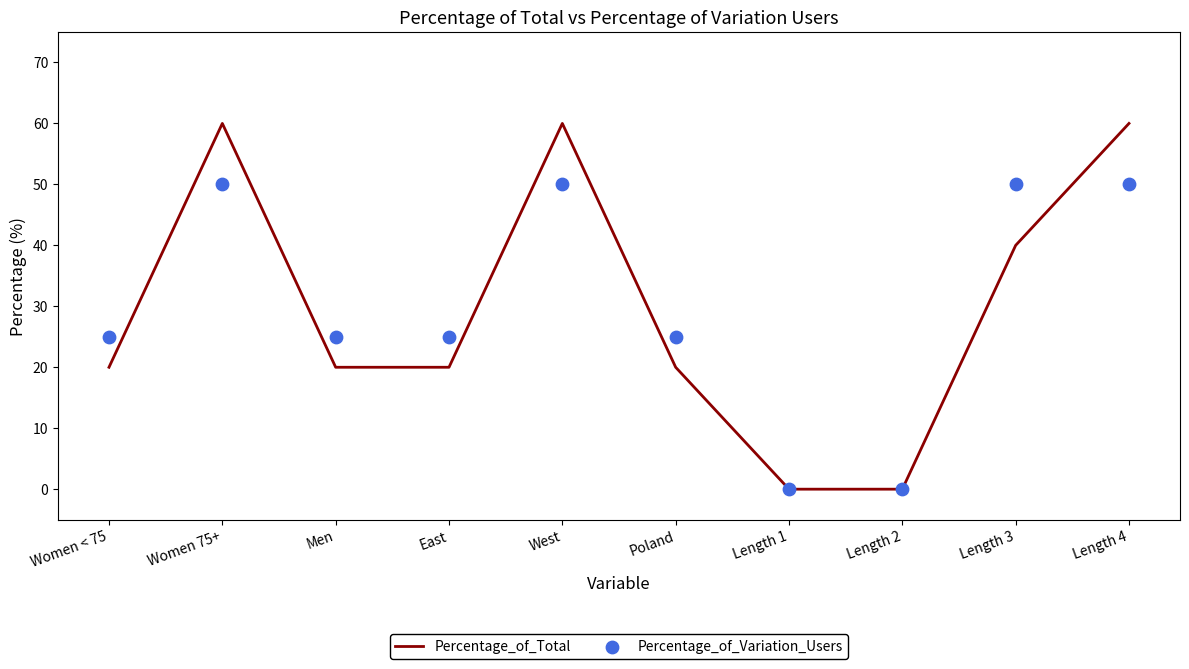

At which category is the sum across all series the highest?

Women 75+